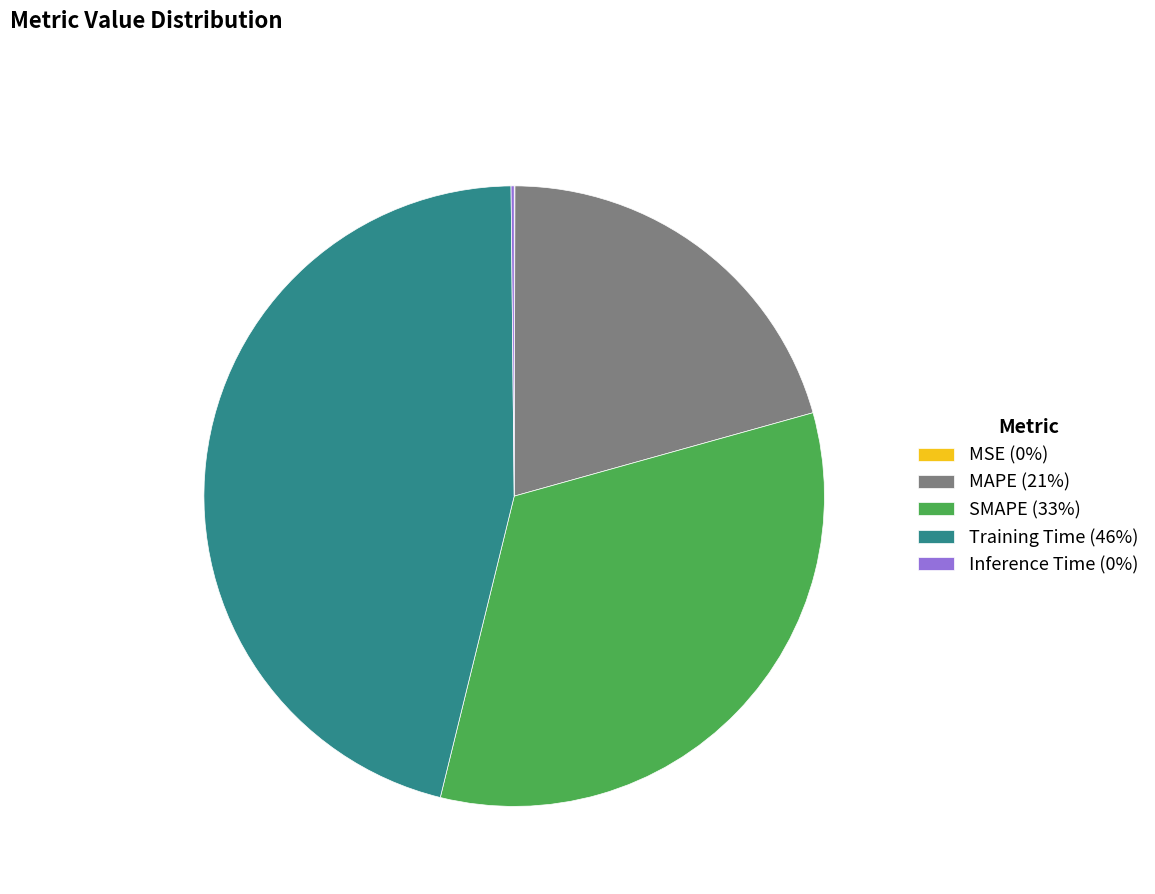

Is it true that Training Time is 54% of the pie?

False